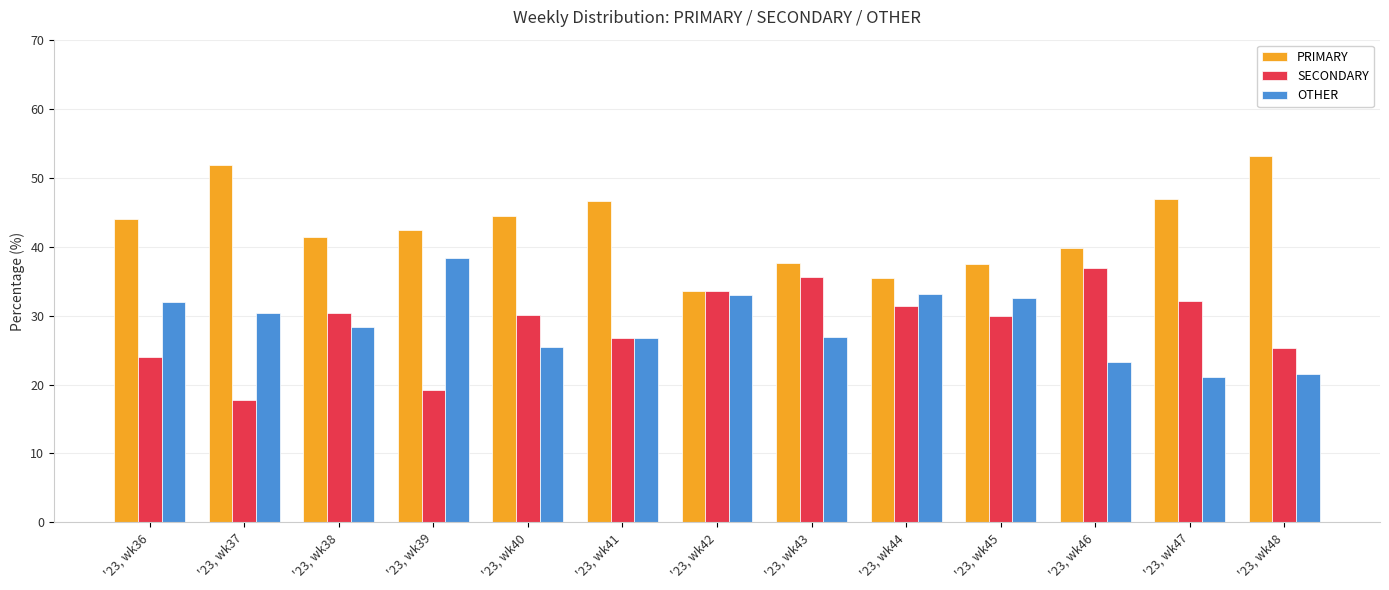

How many distinct data groups are displayed?

3